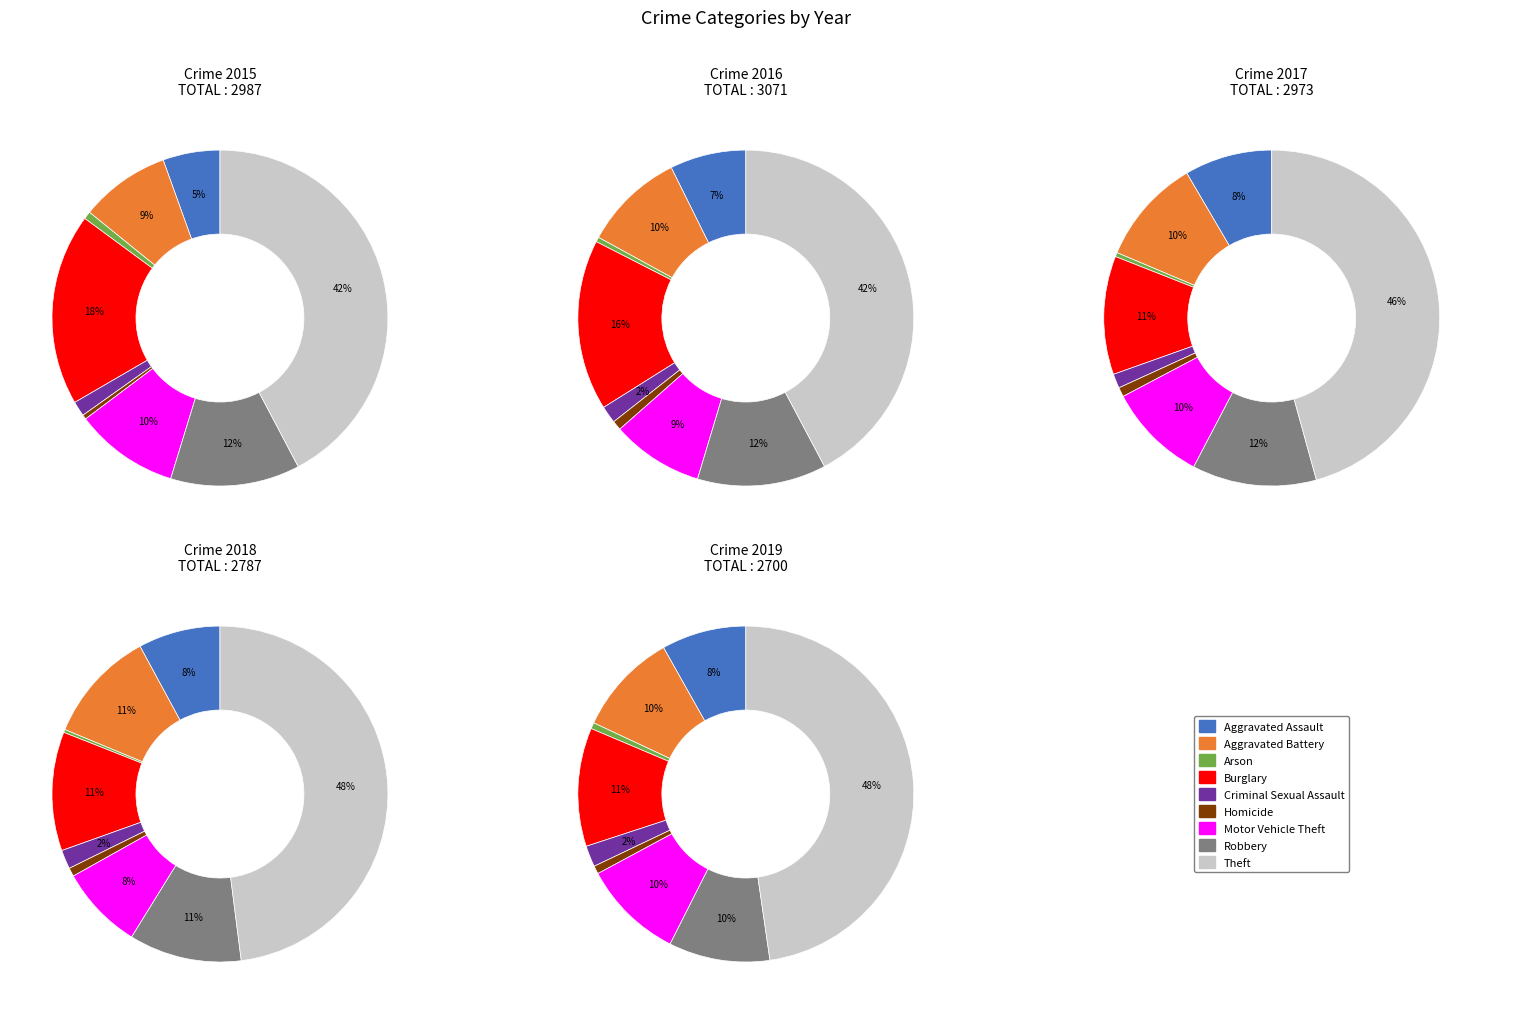

Is it true that Robbery is 12% of the pie?

True